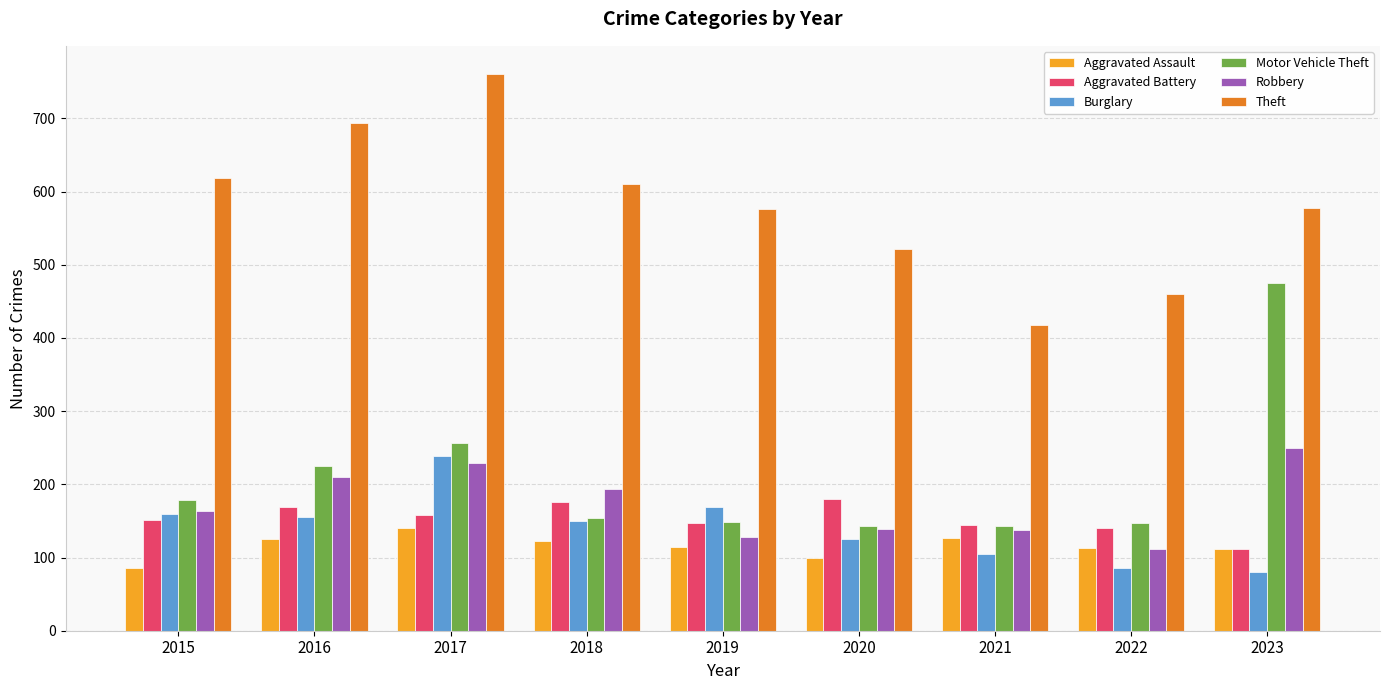

The value of Burglary at 2023 is 130. True or false?

False